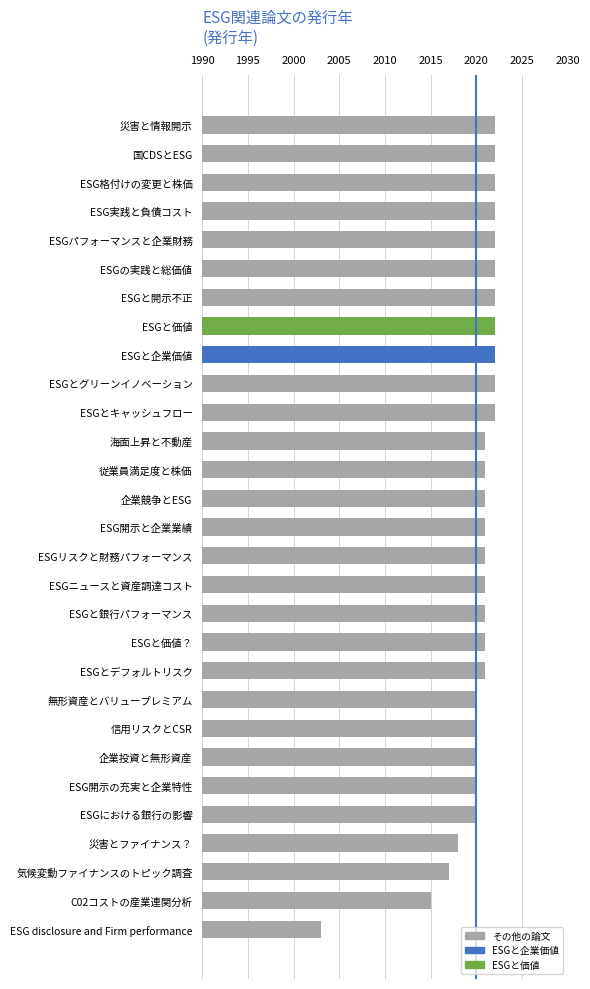

At which category does the chart reach its minimum across all series?

ESG disclosure and Firm performance